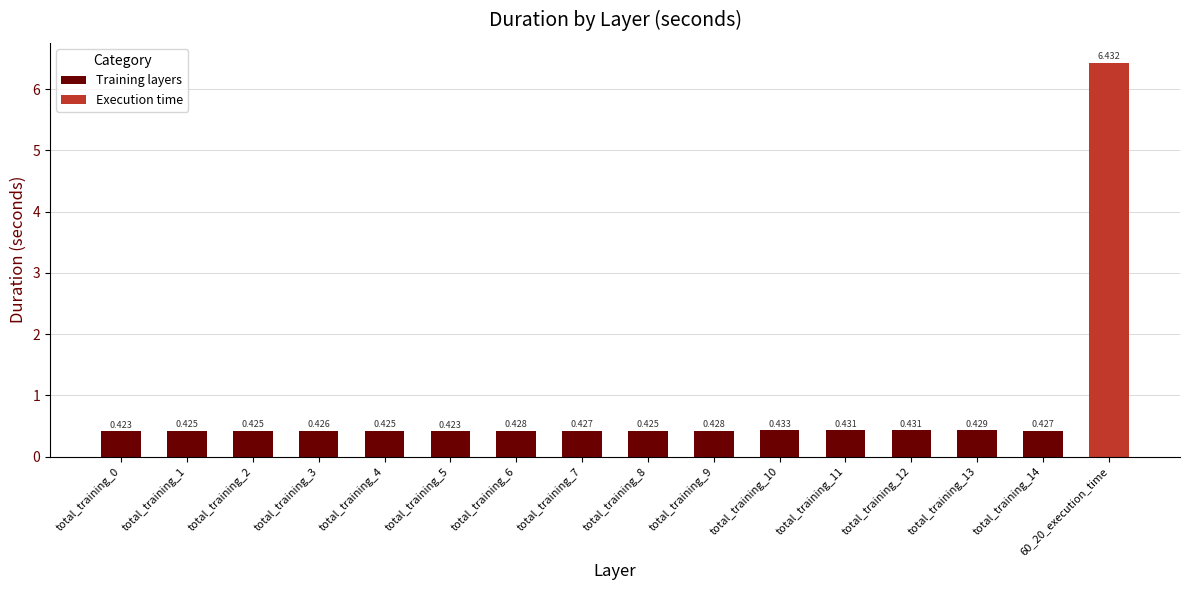

How many bars are there in total?

16